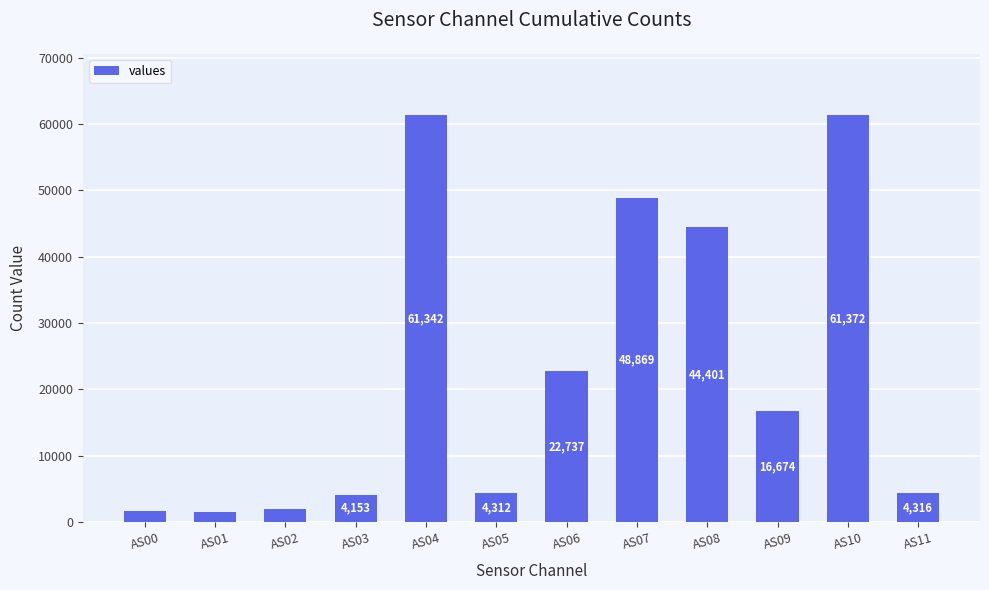

Rank the categories by value from lowest to highest.

AS01, AS00, AS02, AS03, AS05, AS11, AS09, AS06, AS08, AS07, AS04, AS10